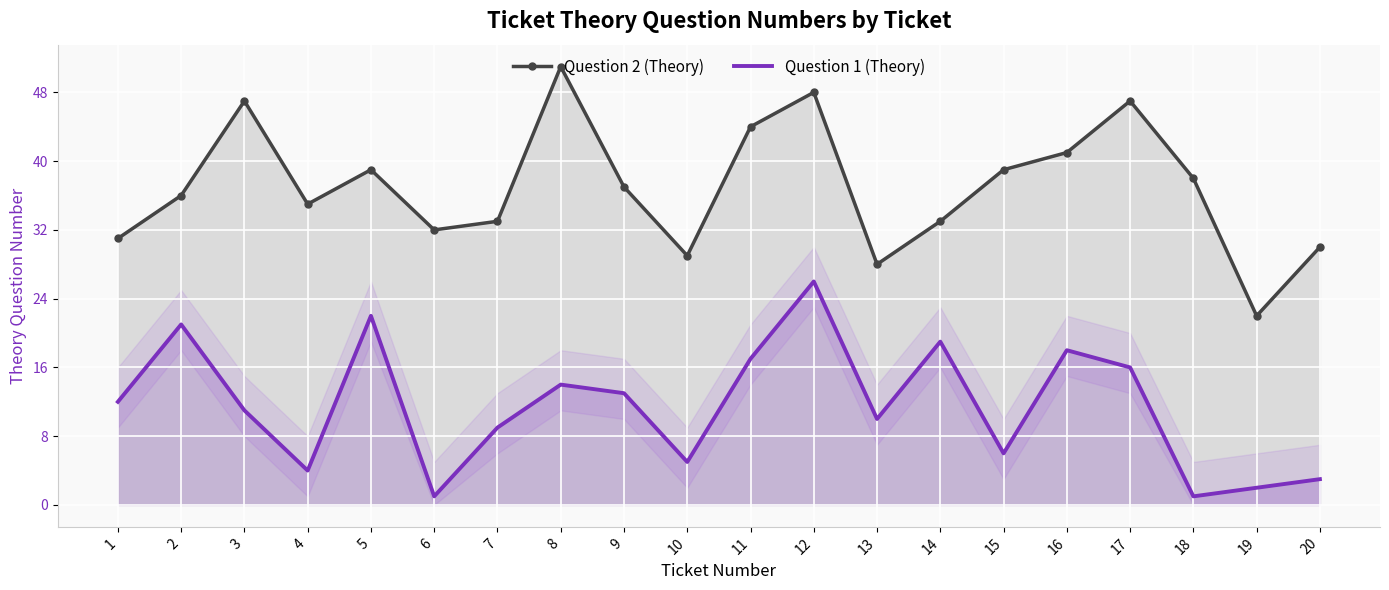

Which series has the largest total across all categories?

Question 2 (Theory)